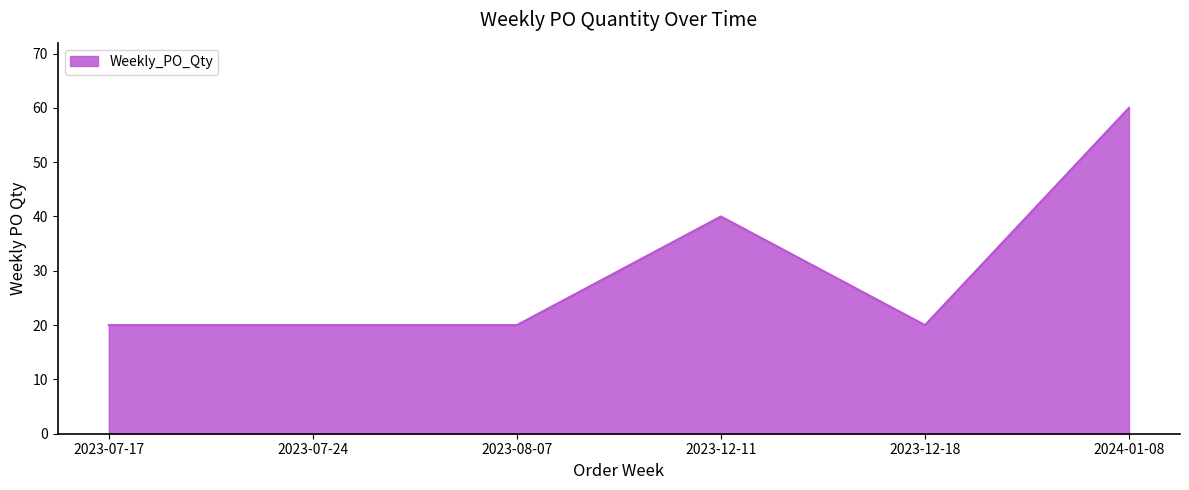

What is the smallest value displayed?

20